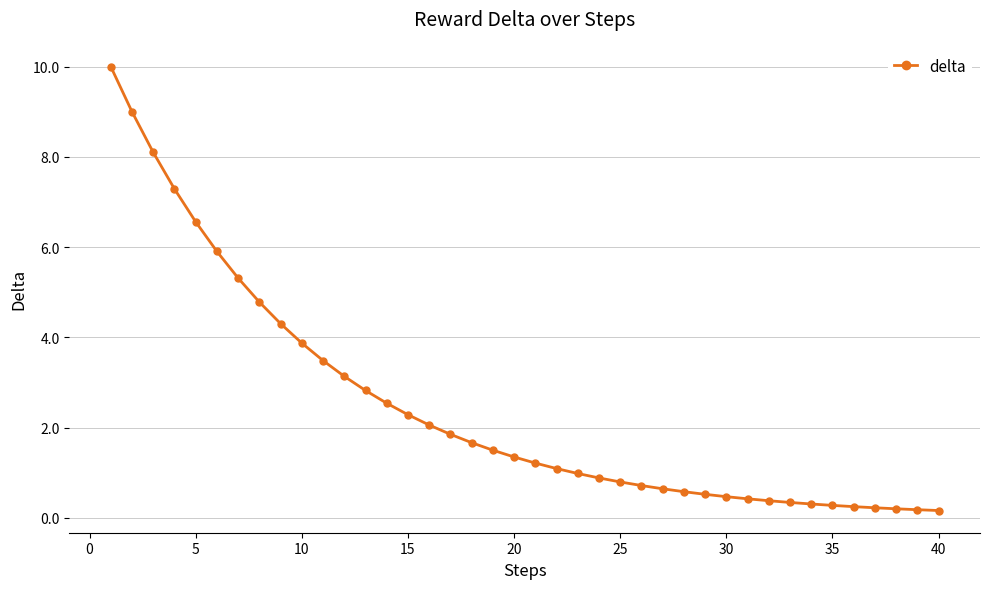

How many lines are shown in the chart?

1